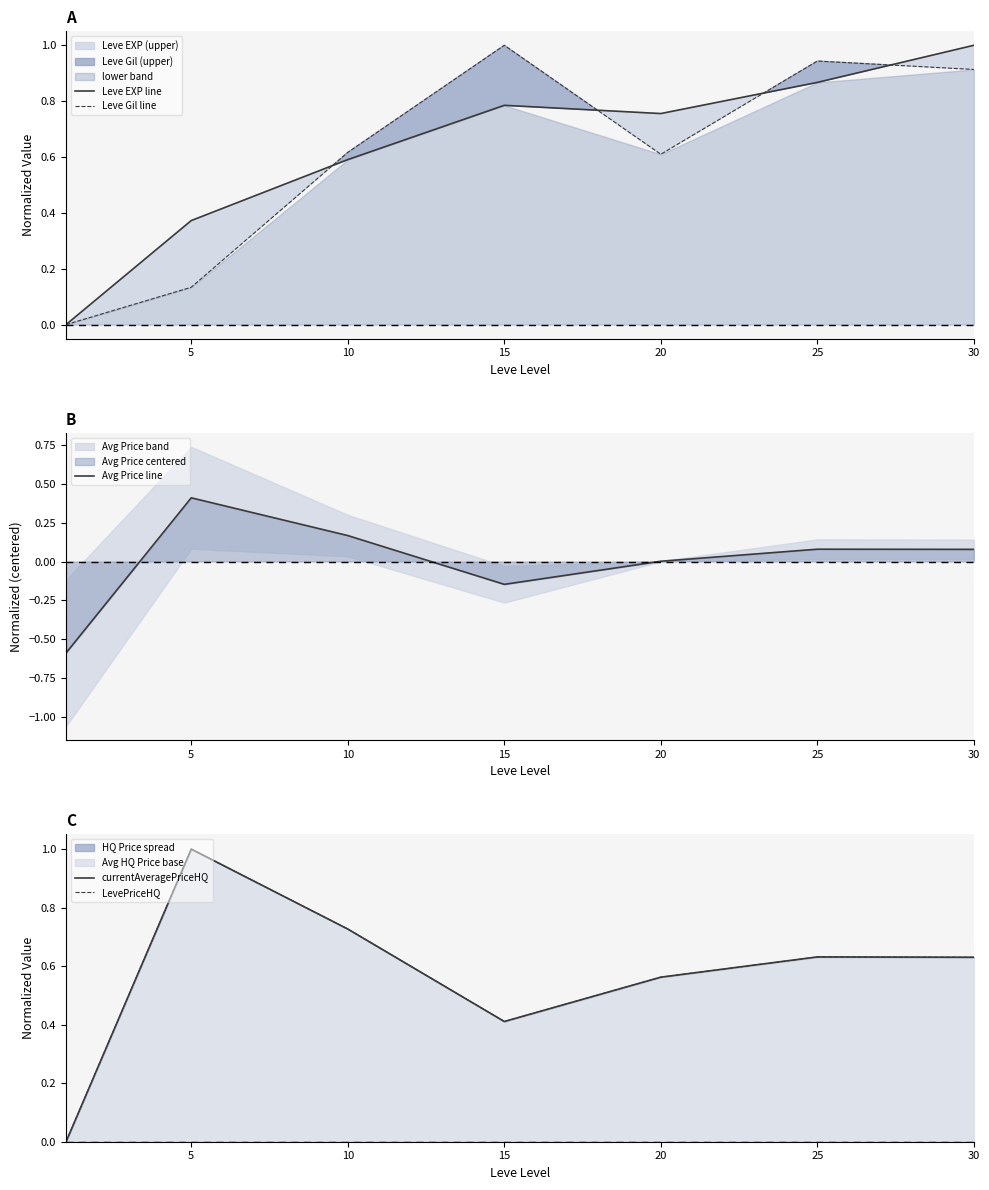

How many lines are shown in the chart?

5